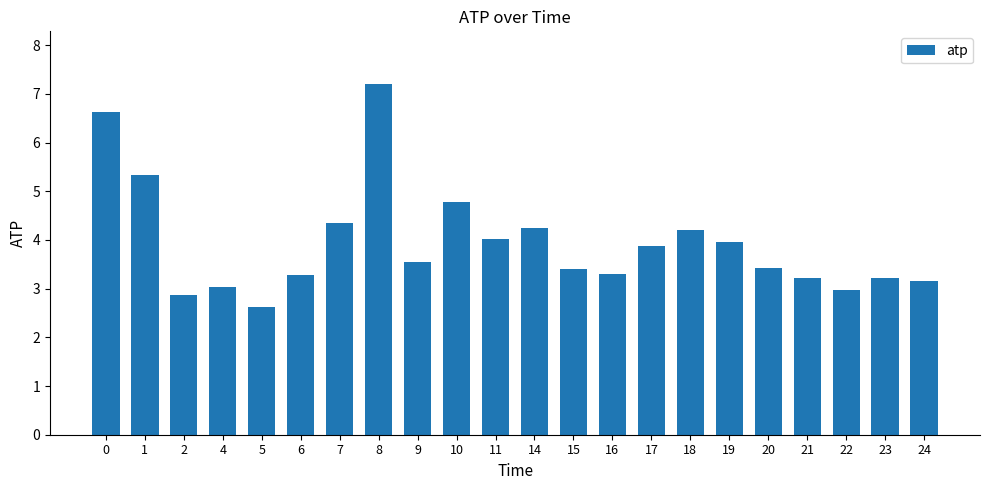

Is it true that the value at 6 is 2.3?

False